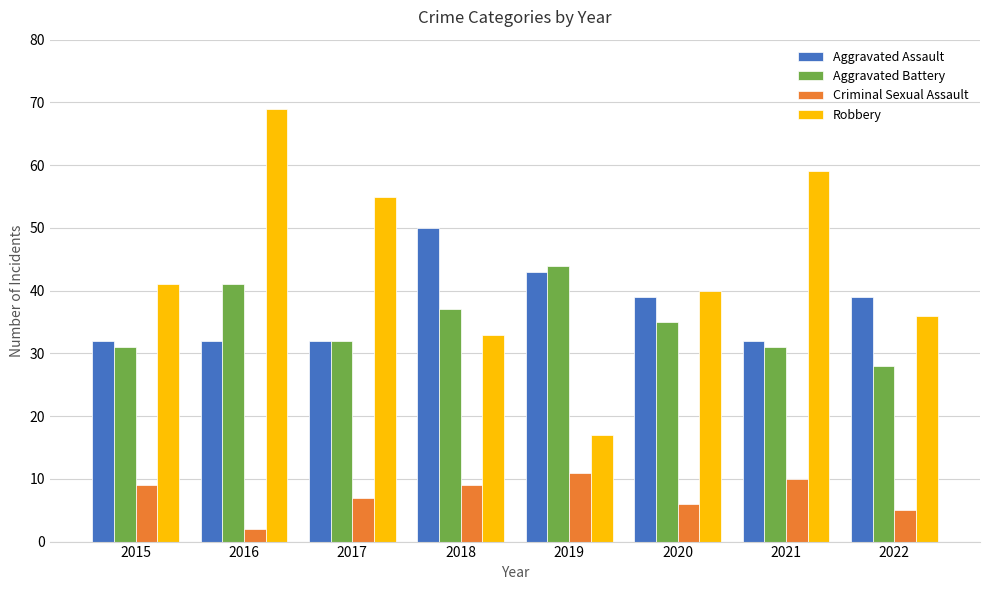

What is the difference between the highest and lowest values at 2016?

67